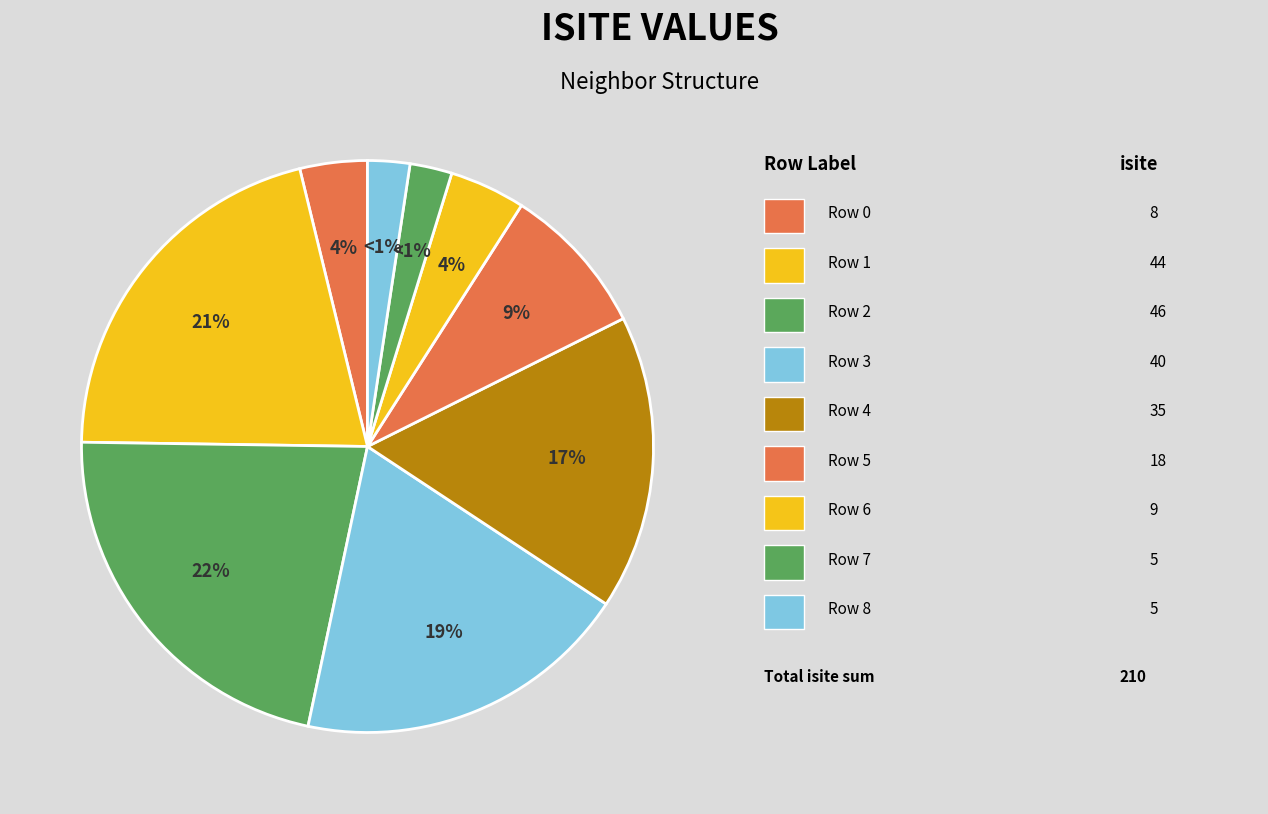

Rank the categories by value from highest to lowest.

Row 2, Row 1, Row 3, Row 4, Row 5, Row 6, Row 0, Row 7, Row 8